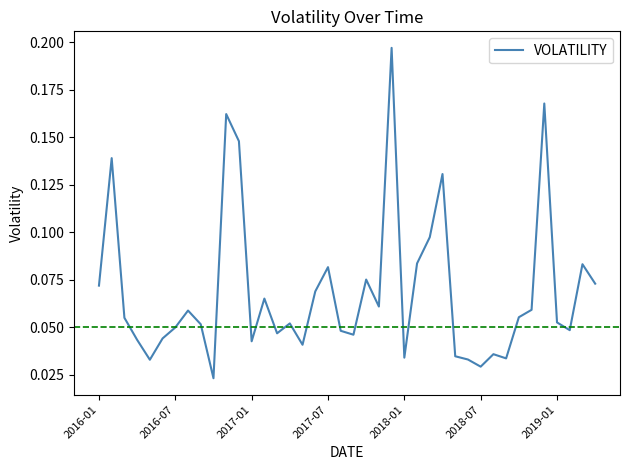

Does the chart have visible grid lines?

No